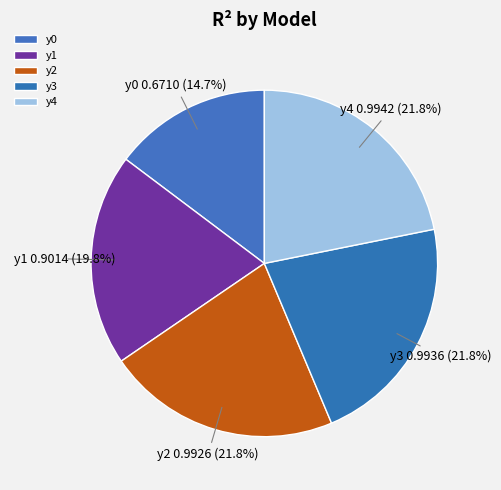

To the nearest percent, what portion does y0 represent?

15%